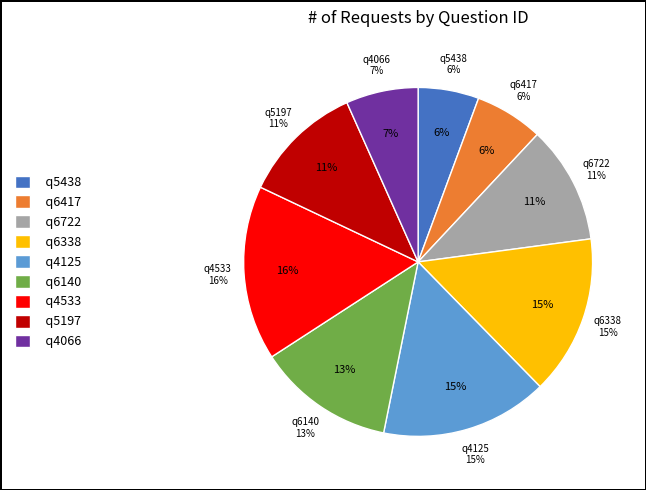

True or false: q4125 accounts for 15% of the total.

True